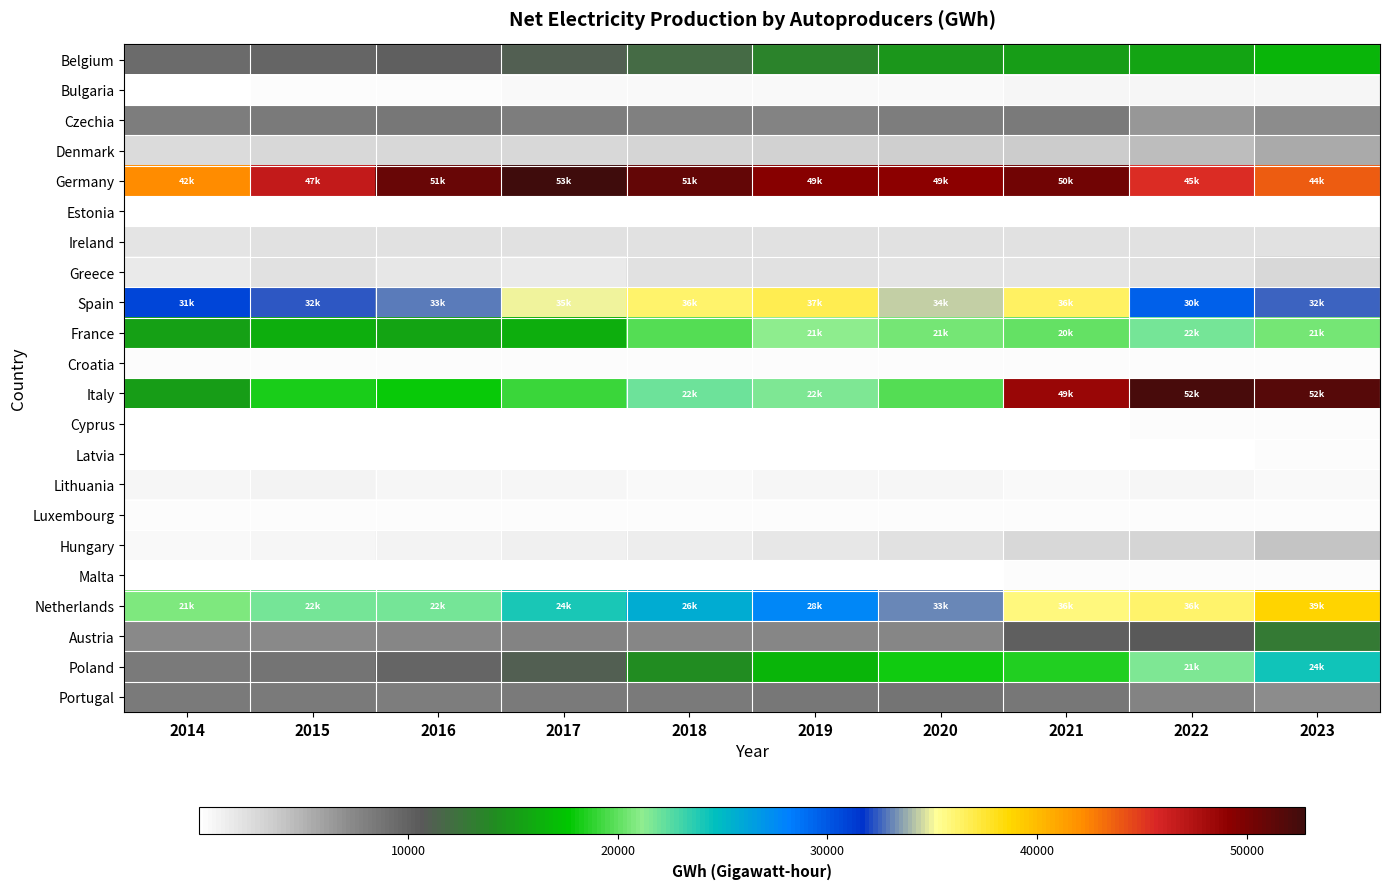

Reading right to left, transcribe all the data shown in this chart.

Belgium: 2023=16723.9	2022=15683.4	2021=15238.4	2020=14746.6	2019=13541.8	2018=11837.9	2017=11154.1	2016=10199.0	2015=9745.3	2014=9510.5
Bulgaria: 2023=821.7	2022=787.5	2021=797.8	2020=643.2	2019=602.8	2018=579.4	2017=585.8	2016=432.0	2015=353.0	2014=244.0
Czechia: 2023=7211.7	2022=6609.9	2021=8414.4	2020=8084.0	2019=7833.1	2018=7886.9	2017=8154.5	2016=8513.0	2015=8398.0	2014=8267.0
Denmark: 2023=5425.9	2022=4469.0	2021=3563.6	2020=3418.8	2019=3202.2	2018=3097.2	2017=2830.8	2016=2777.8	2015=2793.3	2014=2602.2
Germany: 2023=43754.0	2022=45456.0	2021=50465.0	2020=49107.0	2019=49358.0	2018=50942.0	2017=52778.0	2016=50899.0	2015=46716.0	2014=42176.0
Estonia: 2023=46.1	2022=152.7	2021=154.7	2020=158.5	2019=80.6	2018=105.0	2017=101.0	2016=136.0	2015=138.0	2014=52.0
Ireland: 2023=2150.7	2022=2205.8	2021=2155.4	2020=2139.6	2019=2113.0	2018=2148.3	2017=2175.5	2016=2172.4	2015=2134.1	2014=2037.2
Greece: 2023=2727.4	2022=2280.5	2021=2014.4	2020=1945.0	2019=2282.2	2018=2122.6	2017=1677.8	2016=1767.0	2015=2124.0	2014=1680.0
Spain: 2023=32460.0	2022=29643.0	2021=36402.0	2020=34345.0	2019=36899.0	2018=36162.0	2017=34958.0	2016=32913.0	2015=32280.0	2014=30870.0
France: 2023=20567.5	2022=21775.6	2021=20166.7	2020=20523.8	2019=21210.5	2018=19749.3	2017=16301.9	2016=15693.5	2015=16119.9	2014=15474.5
Croatia: 2023=262.8	2022=269.3	2021=328.5	2020=384.5	2019=356.6	2018=354.0	2017=399.0	2016=321.0	2015=300.0	2014=326.0
Italy: 2023=51662.2	2022=52269.8	2021=48597.2	2020=19670.7	2019=21609.1	2018=22024.2	2017=19141.1	2016=17877.7	2015=18342.1	2014=15143.8
Cyprus: 2023=417.7	2022=292.0	2021=225.4	2020=149.9	2019=138.0	2018=122.2	2017=108.0	2016=98.0	2015=86.7	2014=78.2
Latvia: 2023=316.1	2022=199.4	2021=157.0	2020=169.5	2019=174.9	2018=177.7	2017=185.7	2016=192.8	2015=241.0	2014=244.0
Lithuania: 2023=487.0	2022=667.7	2021=642.6	2020=753.1	2019=769.0	2018=601.6	2017=781.6	2016=837.0	2015=875.0	2014=690.0
Luxembourg: 2023=388.8	2022=387.1	2021=312.4	2020=308.5	2019=285.0	2018=282.1	2017=278.3	2016=285.1	2015=274.2	2014=269.4
Hungary: 2023=3974.0	2022=3112.0	2021=2763.0	2020=2262.0	2019=1880.0	2018=1479.0	2017=1215.0	2016=929.0	2015=740.0	2014=592.0
Malta: 2023=318.6	2022=296.8	2021=263.0	2020=242.8	2019=201.8	2018=199.0	2017=172.1	2016=136.2	2015=102.0	2014=75.0
Netherlands: 2023=38870.9	2022=36094.3	2021=35776.2	2020=33159.8	2019=27694.5	2018=25628.0	2017=23989.2	2016=21876.4	2015=21801.2	2014=20699.0
Austria: 2023=12981.6	2022=10749.8	2021=10332.5	2020=7516.7	2019=7630.1	2018=7610.6	2017=7838.9	2016=7493.0	2015=7439.5	2014=7321.3
Poland: 2023=24341.5	2022=21480.6	2021=18411.5	2020=18155.4	2019=16565.3	2018=14106.1	2017=11015.1	2016=9857.0	2015=8878.0	2014=8383.0
Portugal: 2023=7135.6	2022=7675.0	2021=8494.5	2020=8877.5	2019=8677.5	2018=8323.6	2017=8436.0	2016=8205.9	2015=8293.8	2014=8435.2